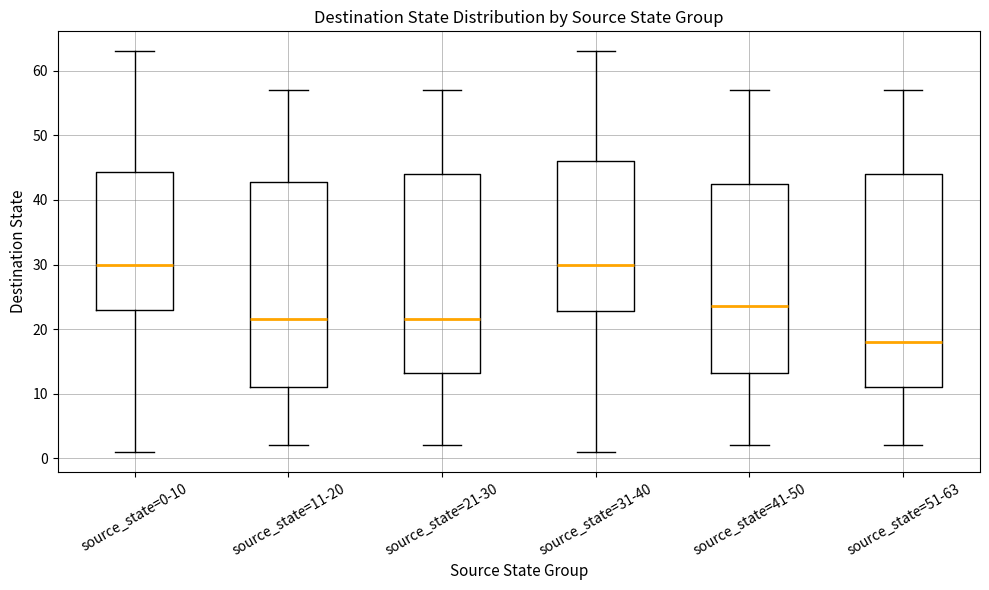

Reading left to right, read every box against the y-axis: the position of its median line, the range the box covers, and the ends of its whiskers. The values are not printed on the chart, so give them approximately, as read against the axis.

source_state=0-10: median 30, box 23 to 44, whiskers 1 to 63
source_state=11-20: median 22, box 11 to 43, whiskers 2 to 57
source_state=21-30: median 22, box 13 to 44, whiskers 2 to 57
source_state=31-40: median 30, box 23 to 46, whiskers 1 to 63
source_state=41-50: median 24, box 13 to 43, whiskers 2 to 57
source_state=51-63: median 18, box 11 to 44, whiskers 2 to 57